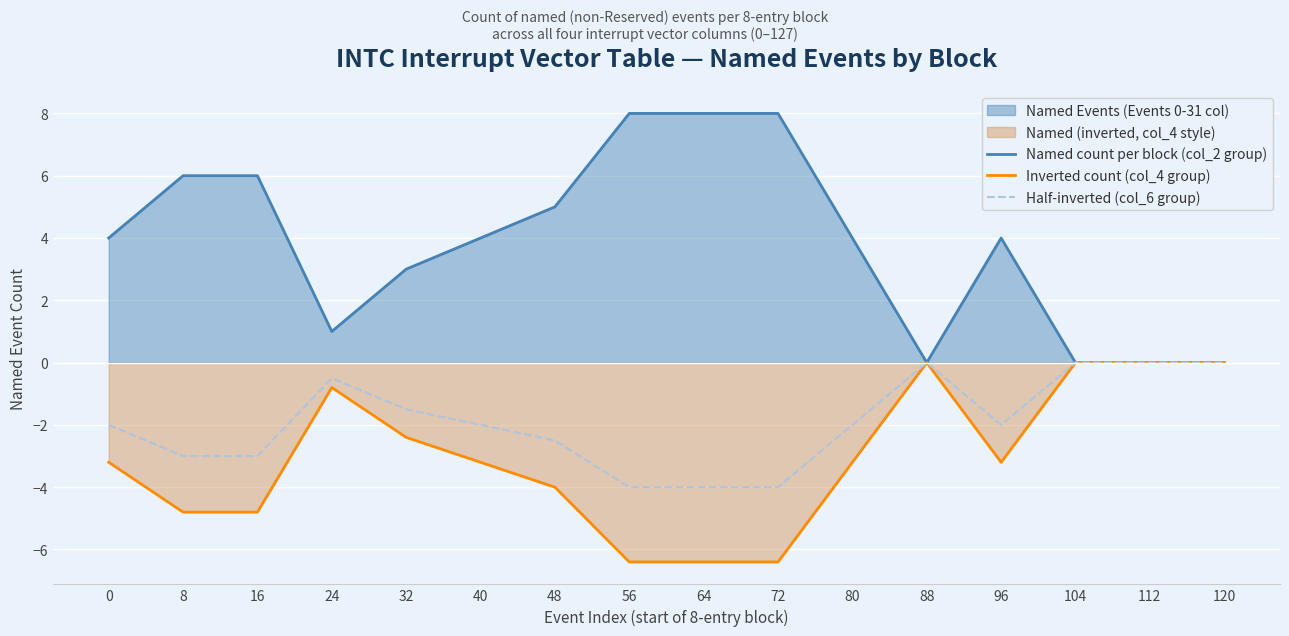

Reading left to right, extract all data points from this chart.

Named count per block (col_2 group): 0=4.0	8=6.0	16=6.0	24=1.0	32=3.0	40=4.0	48=5.0	56=8.0	64=8.0	72=8.0	80=4.0	88=0.0	96=4.0	104=0.0	112=0.0	120=0.0
Inverted count (col_4 group): 0=-3.2	8=-4.8	16=-4.8	24=-0.8	32=-2.4	40=-3.2	48=-4.0	56=-6.4	64=-6.4	72=-6.4	80=-3.2	88=0.0	96=-3.2	104=0.0	112=0.0	120=0.0
Half-inverted (col_6 group): 0=-2.0	8=-3.0	16=-3.0	24=-0.5	32=-1.5	40=-2.0	48=-2.5	56=-4.0	64=-4.0	72=-4.0	80=-2.0	88=0.0	96=-2.0	104=0.0	112=0.0	120=0.0